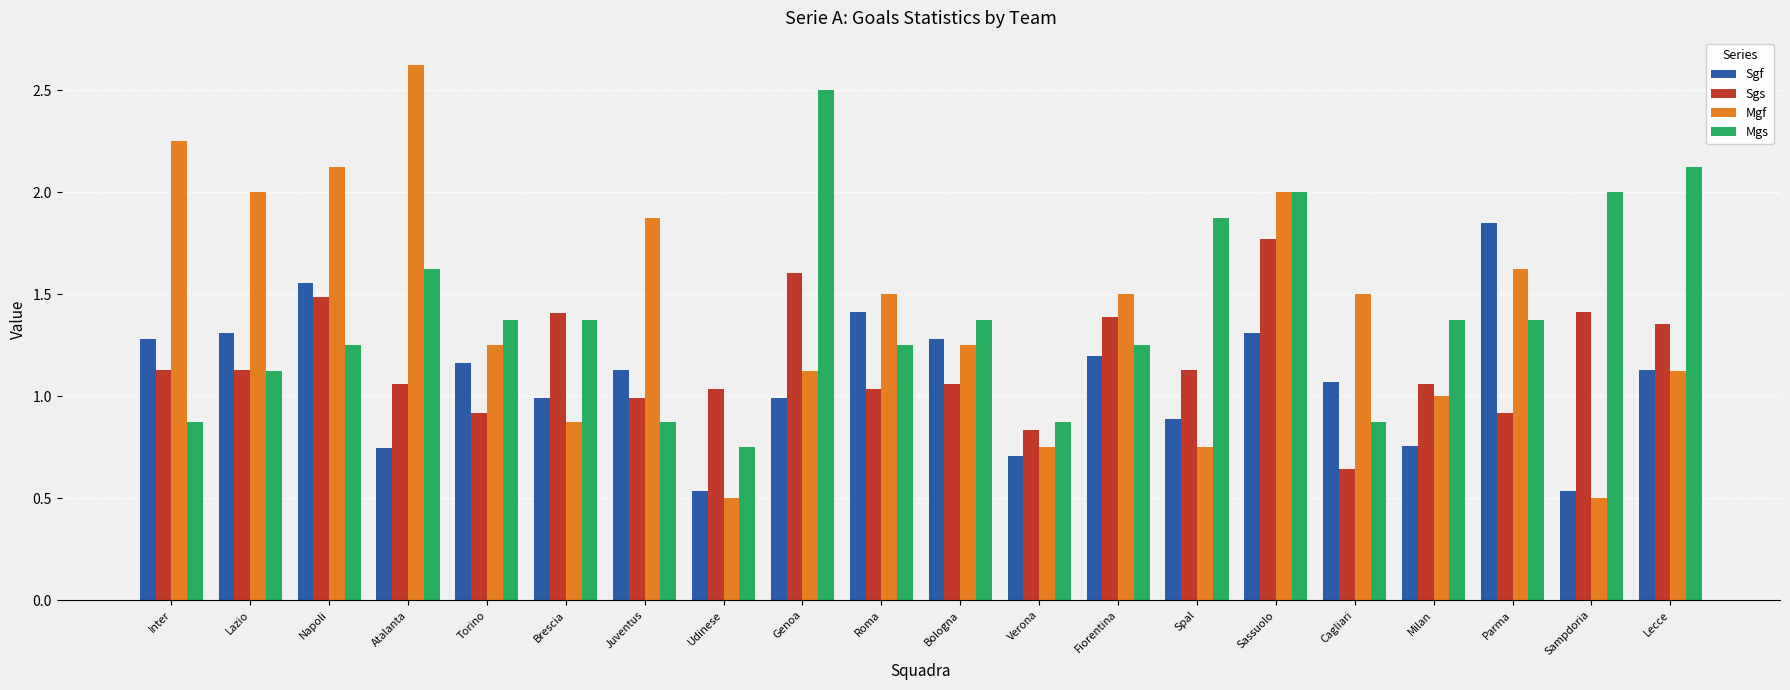

Which series has the largest range (max minus min)?

Mgf